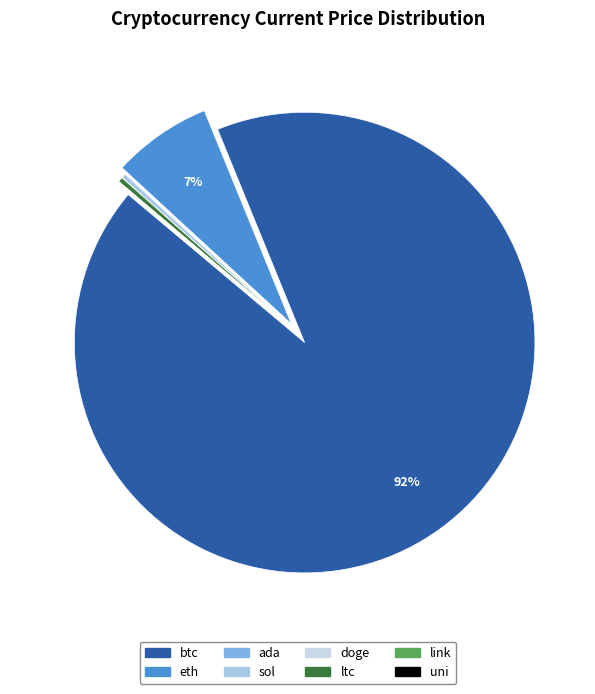

Combined, do uni and ada account for over 50%?

No